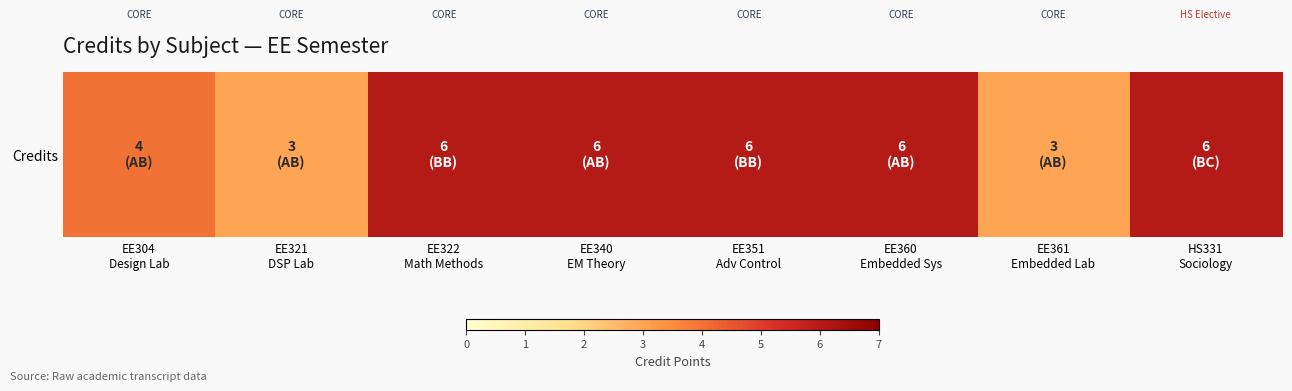

Which label corresponds to the smallest value in the chart?

EE321
DSP Lab